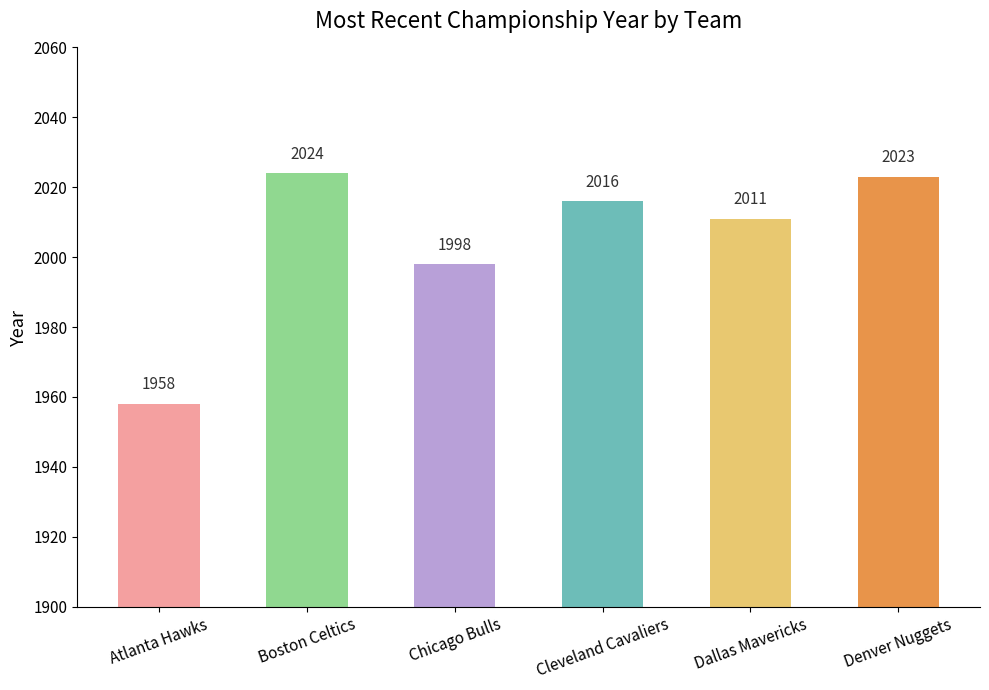

Rank the categories by value from highest to lowest.

Boston Celtics, Denver Nuggets, Cleveland Cavaliers, Dallas Mavericks, Chicago Bulls, Atlanta Hawks